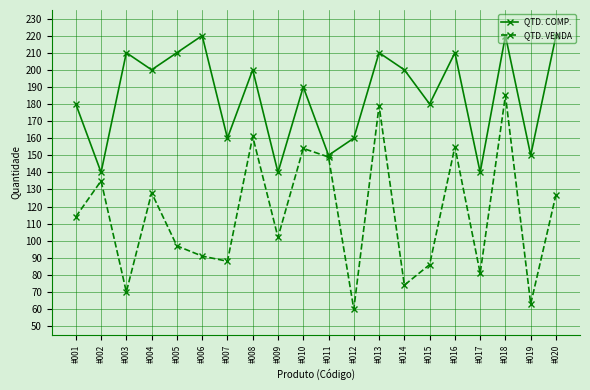

At #009, list the series in order from largest to smallest.

QTD. COMP., QTD. VENDA